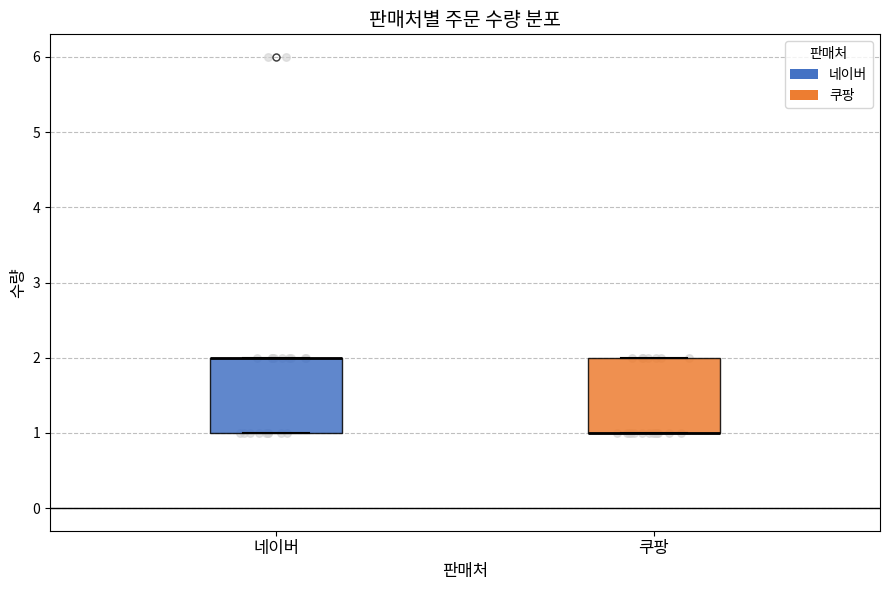

Where is the upper edge of the box for 쿠팡 on the y-axis? The values are not printed on the chart, so give them approximately, as read against the axis.

2